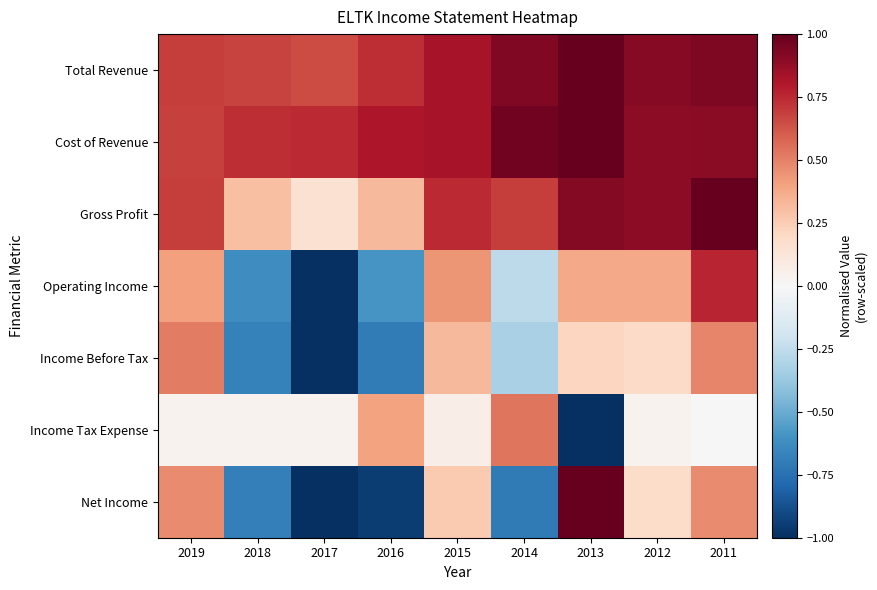

Rank the series at 2015 from highest to lowest value.

Total Revenue, Cost of Revenue, Gross Profit, Operating Income, Income Before Tax, Net Income, Income Tax Expense